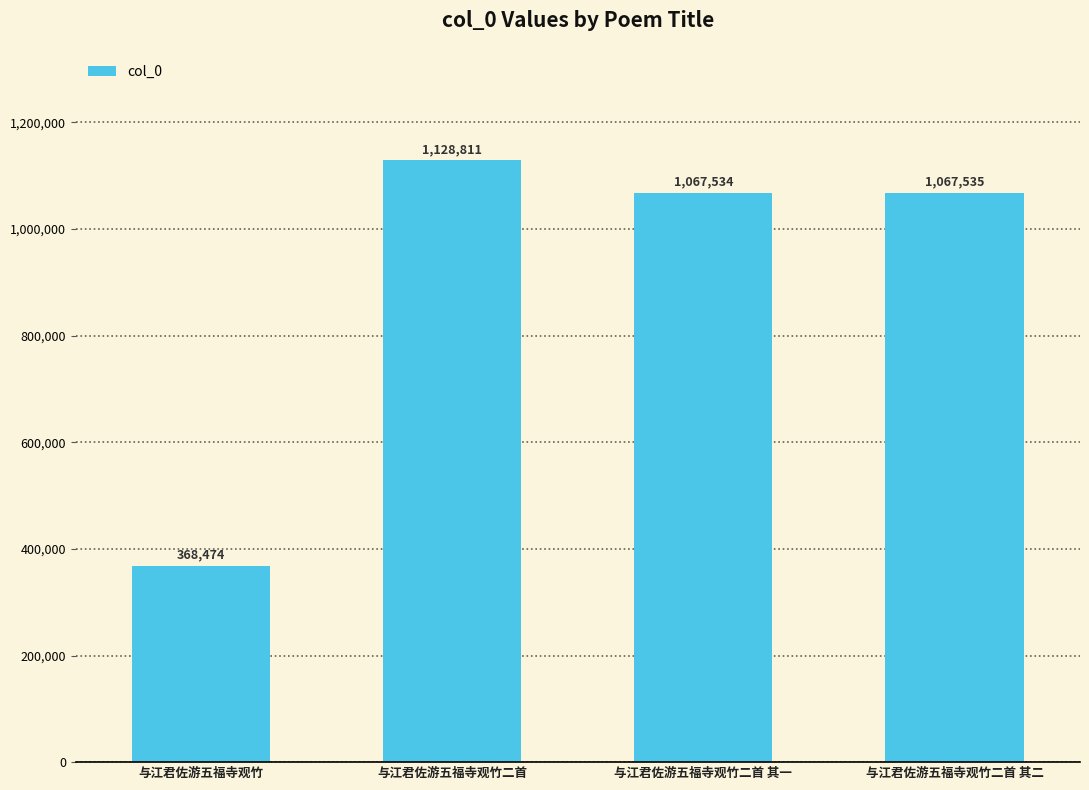

List the labels in order of value, largest first.

与江君佐游五福寺观竹二首, 与江君佐游五福寺观竹二首 其二, 与江君佐游五福寺观竹二首 其一, 与江君佐游五福寺观竹